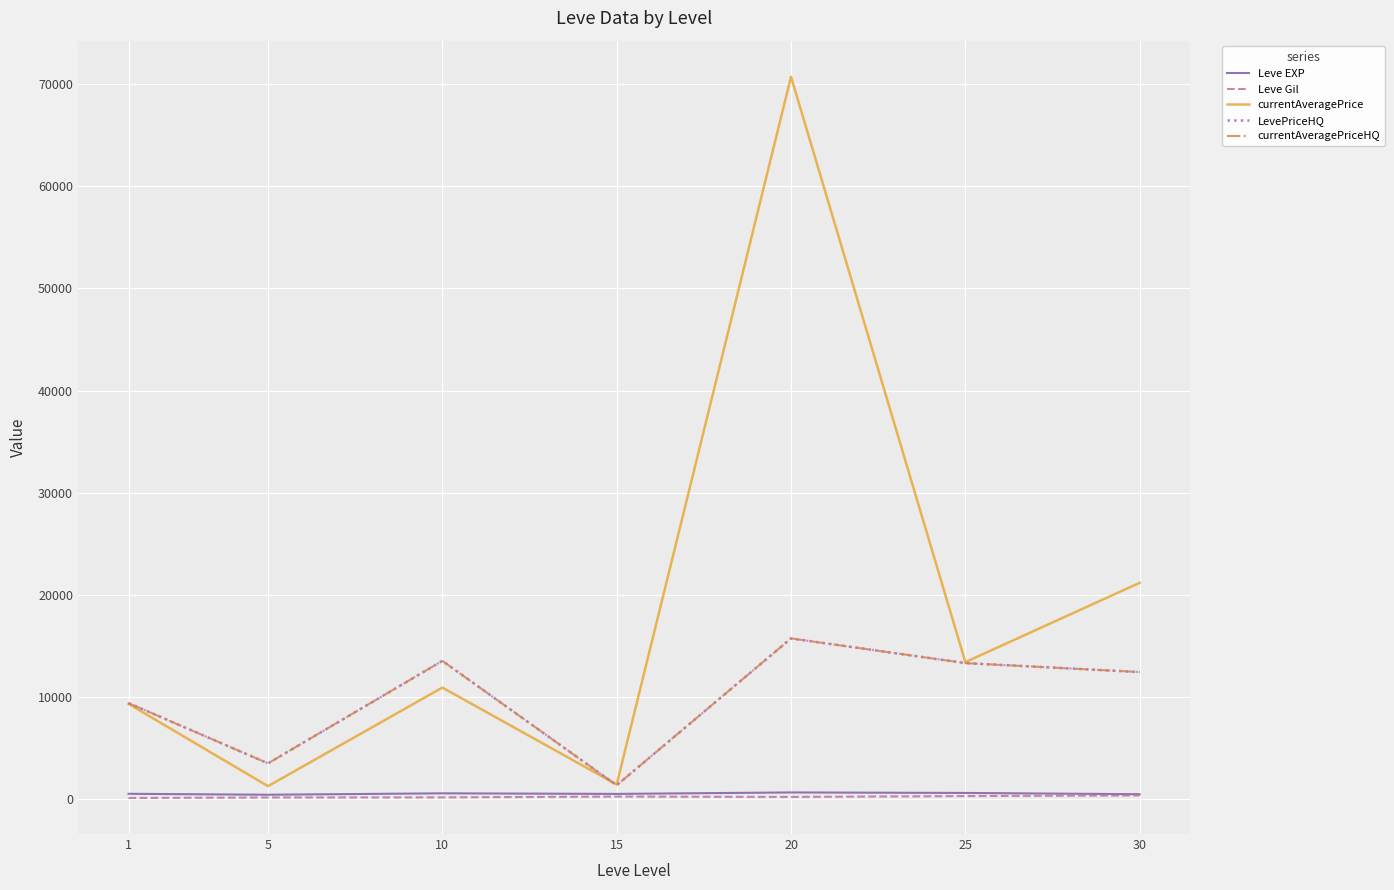

Between 20 and 30, which is larger?

20